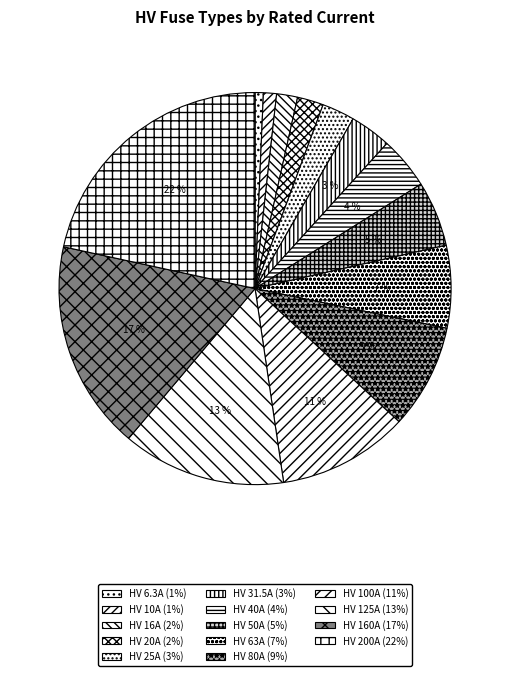

What percentage is the HV 10A slice, to the nearest percent?

1%